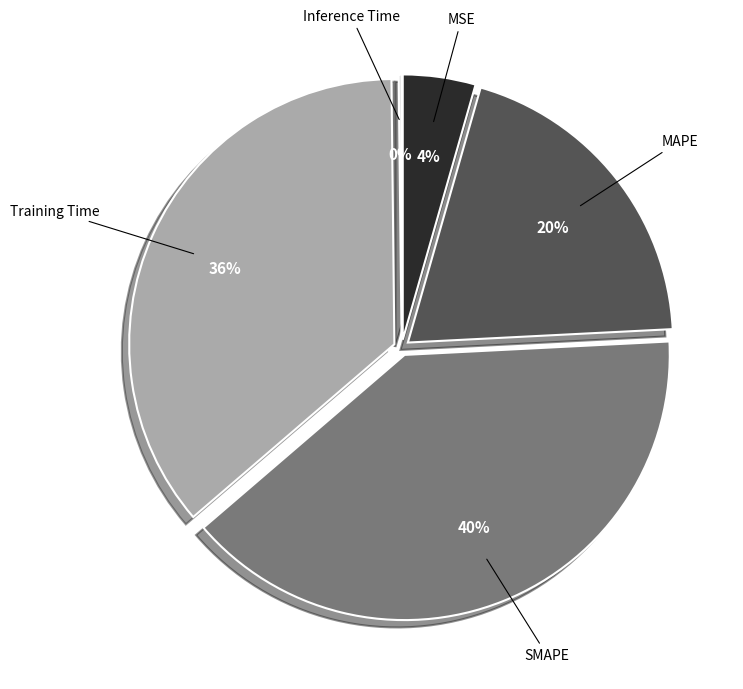

How many segments does this pie chart have?

5